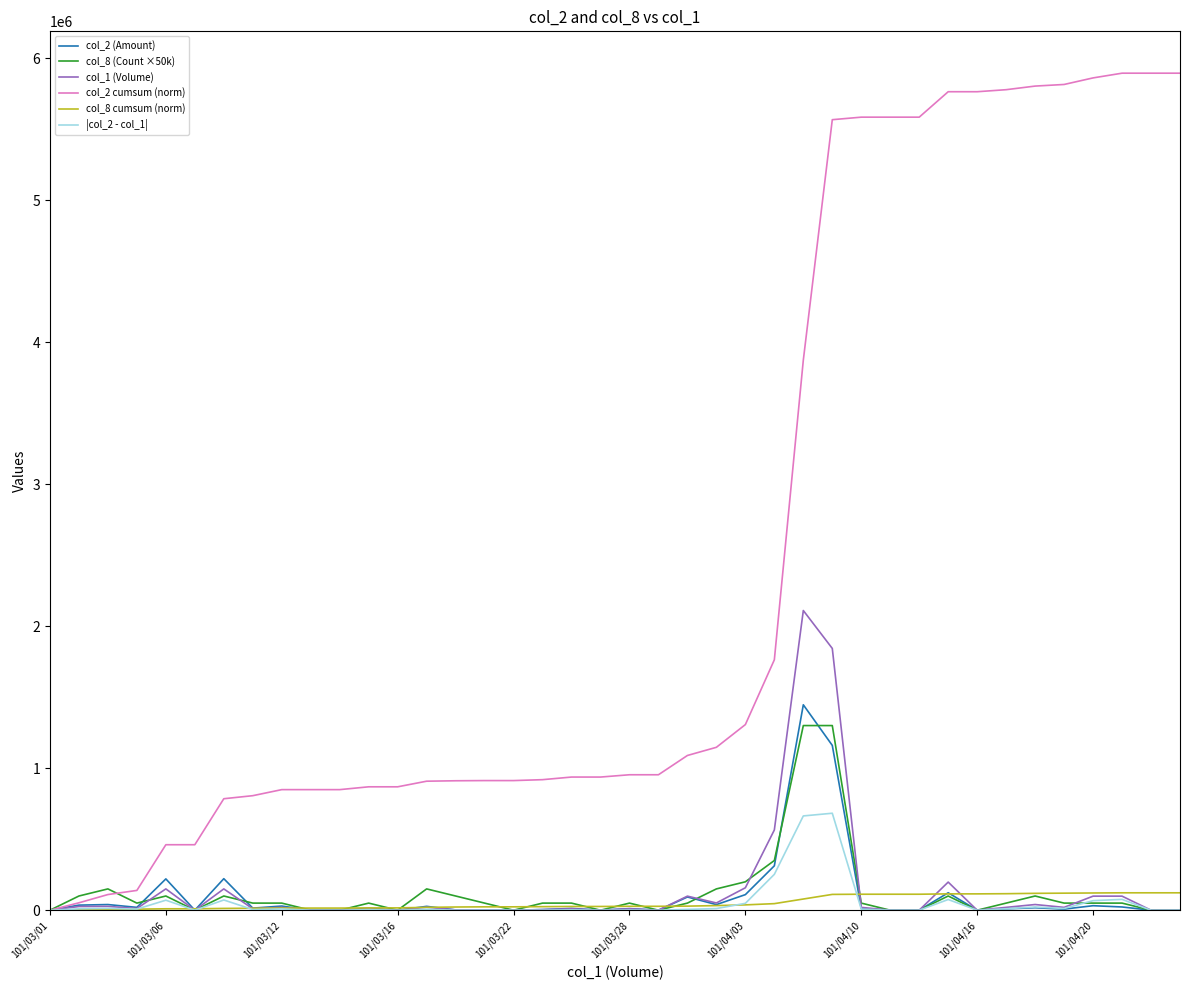

What is the maximum value shown in the chart?

5893124.3